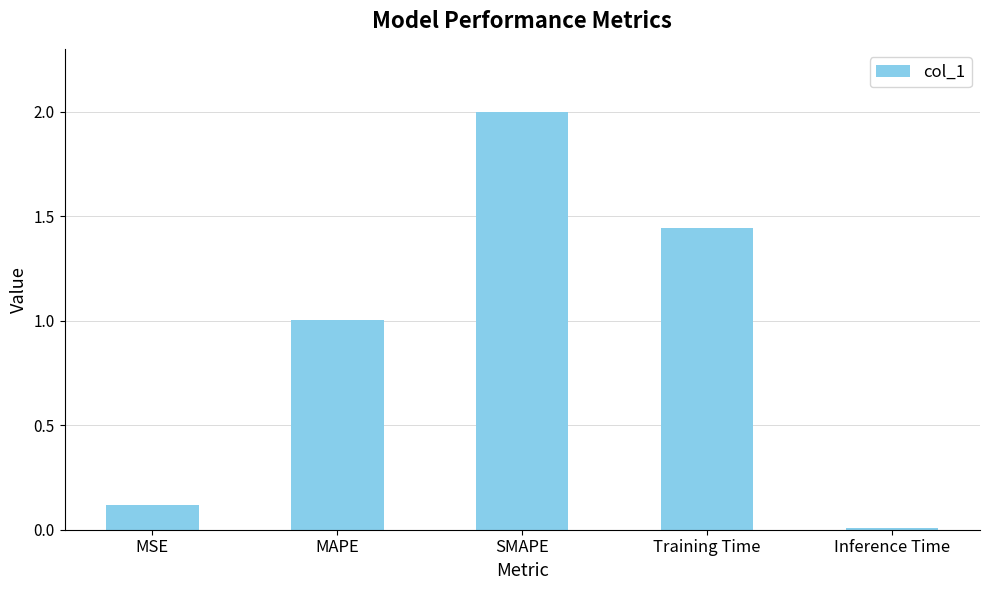

What position from the left is SMAPE?

3